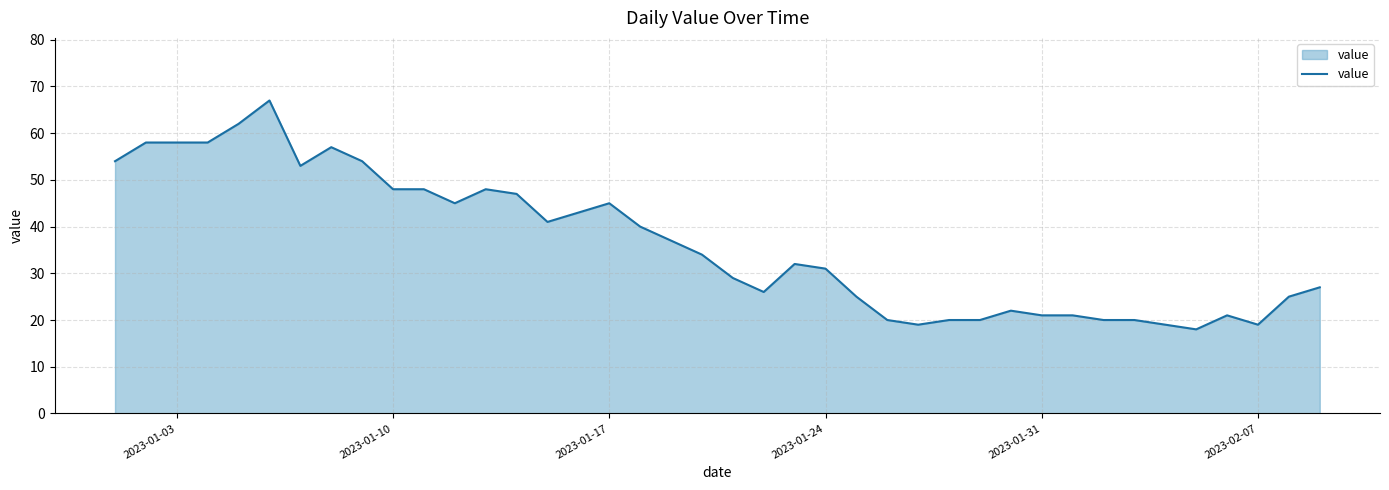

What is the smallest value displayed?

18